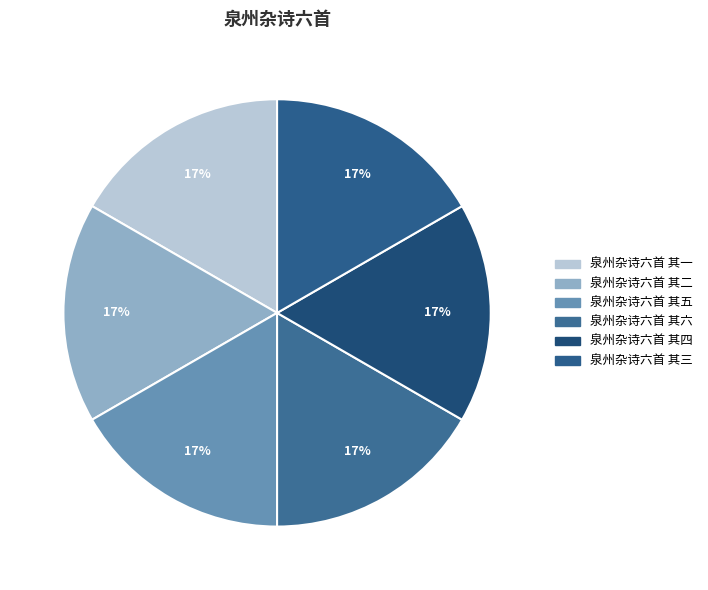

How many slices are in this pie chart?

6